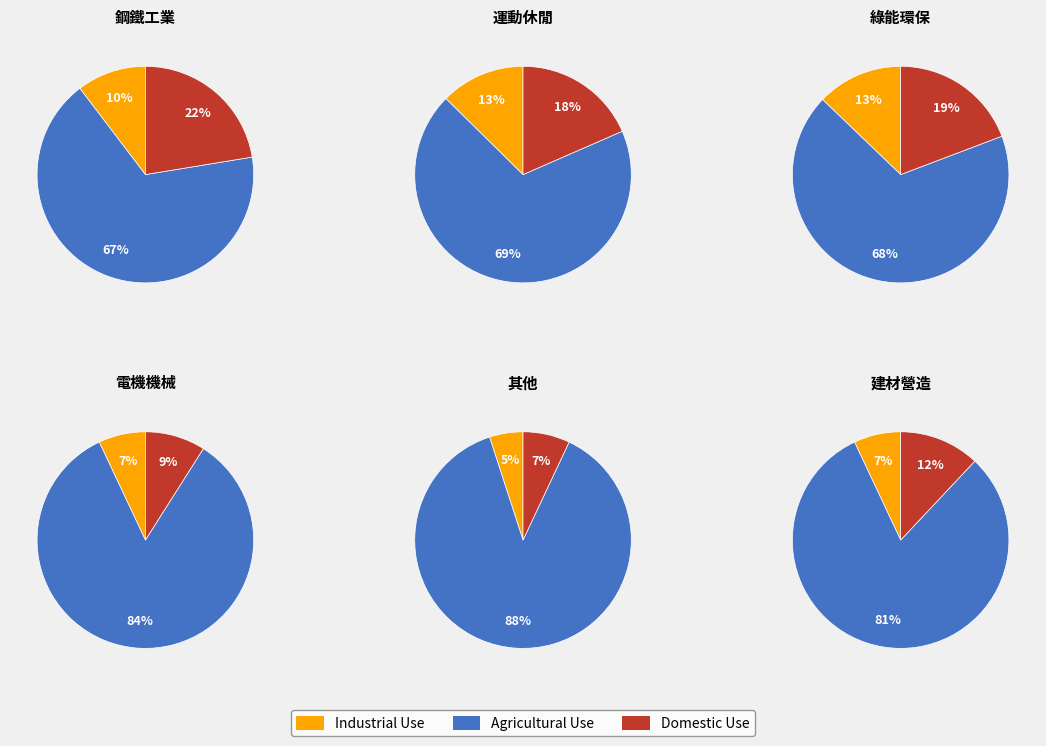

Rank the series by their maximum value, from lowest to highest.

Industrial Use, Domestic Use, Agricultural Use